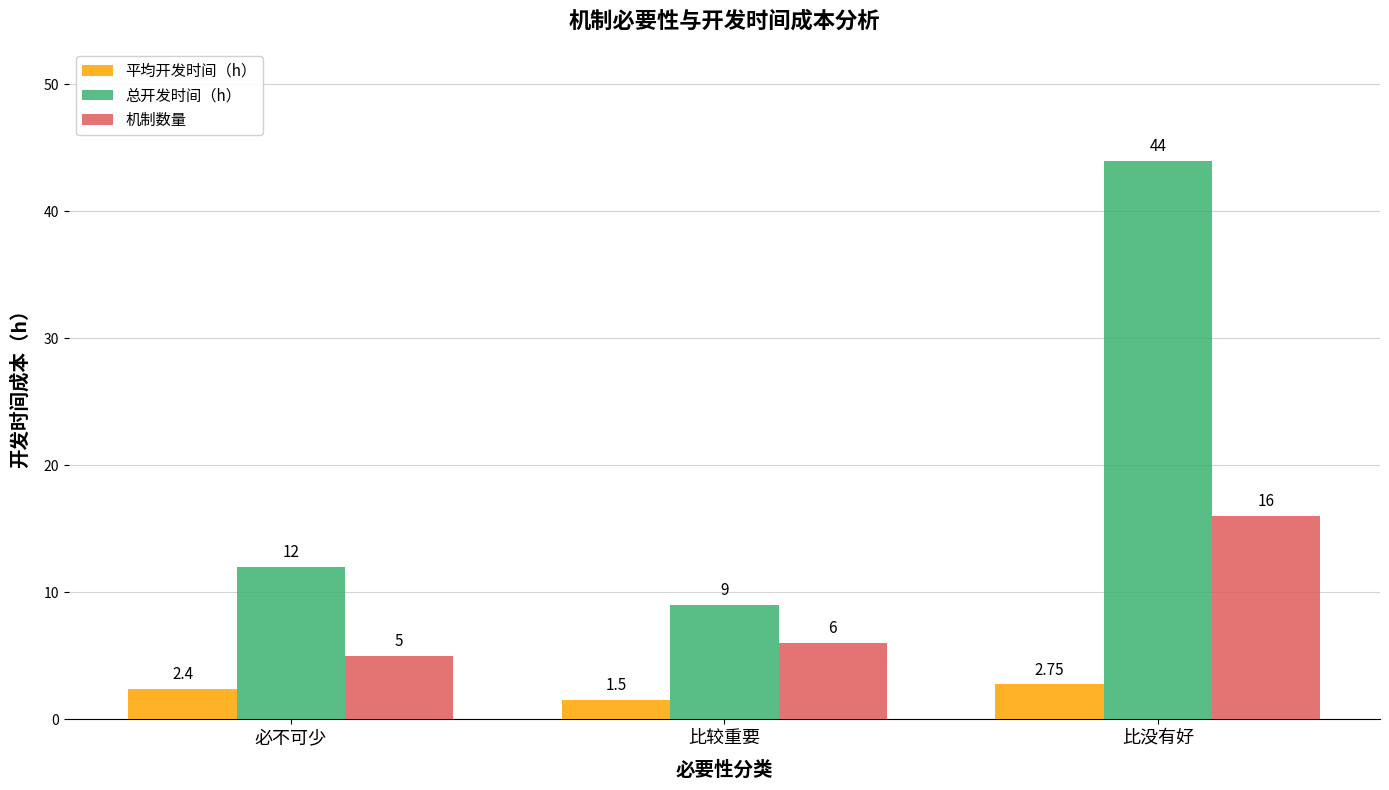

At how many categories does at least one series exceed 33?

1